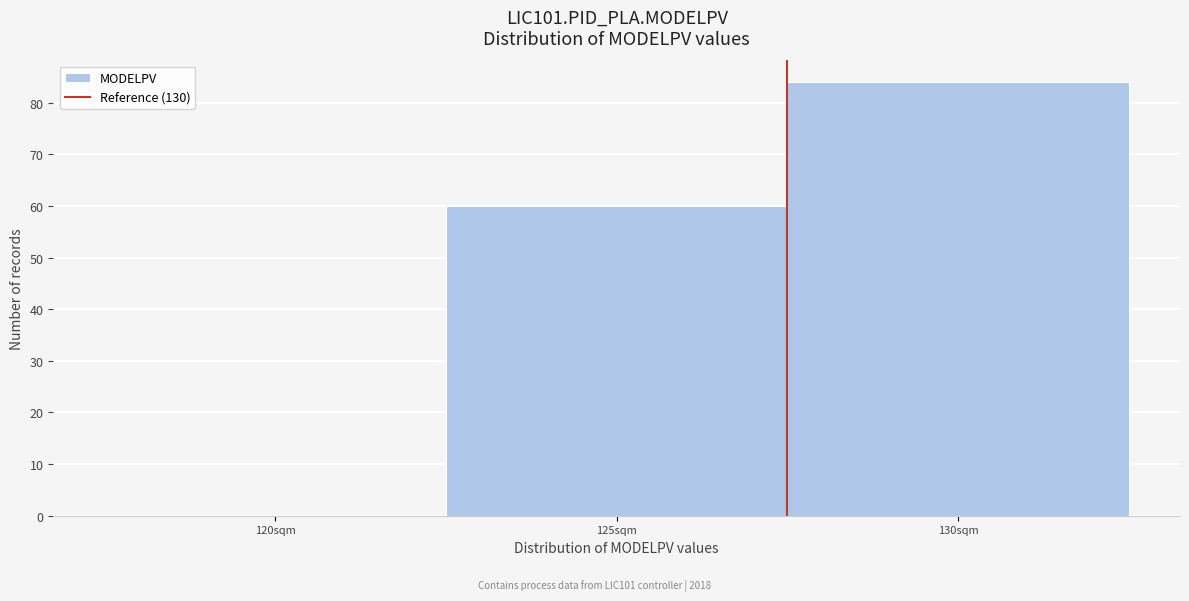

Reading left to right, what are all the values shown in this chart?

120sqm=0	125sqm=60	130sqm=84